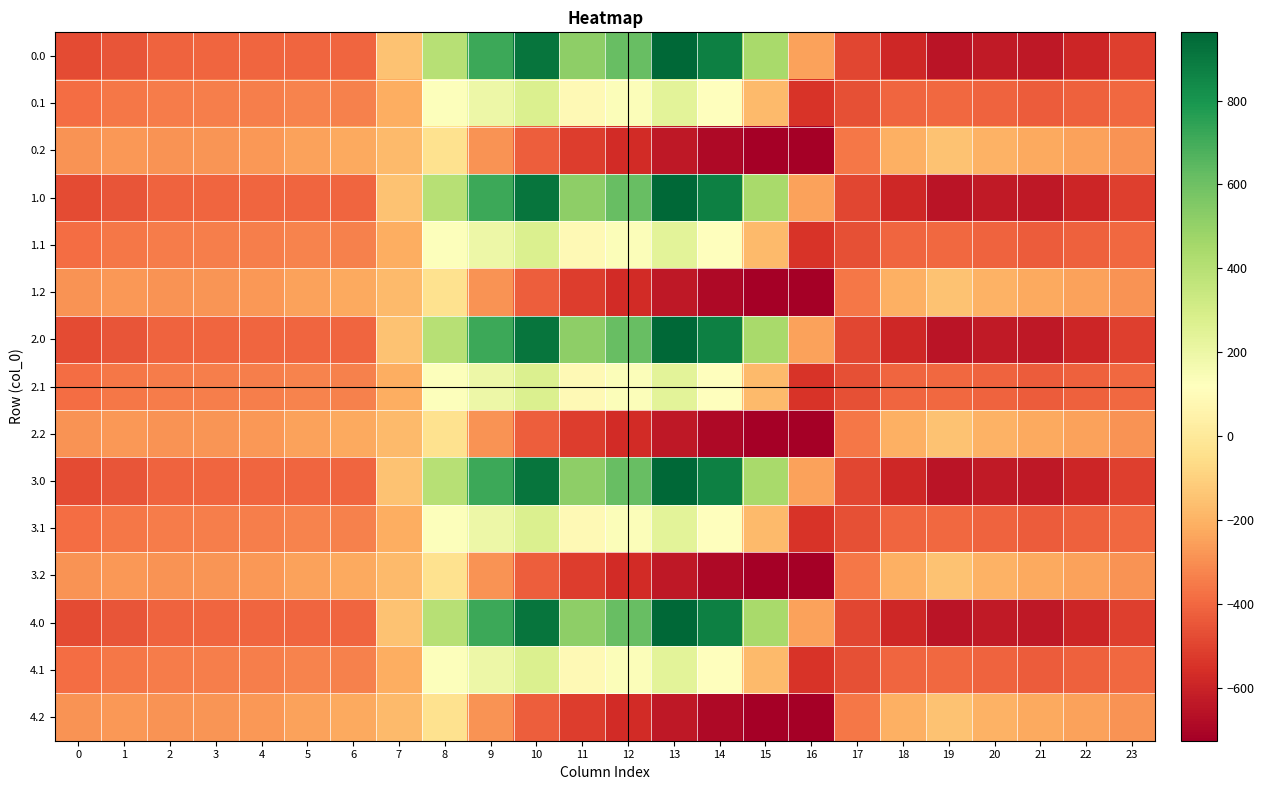

Which has a higher value, 8 or 7?

8